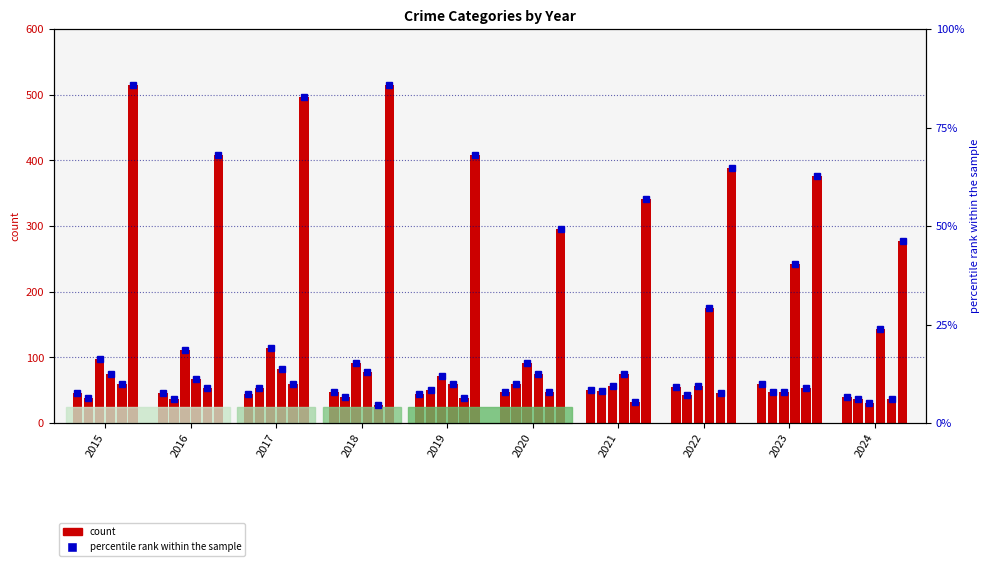

Reading right to left, list all the values displayed in this chart.

Aggravated Assault: 40	59	55	50	48	44	48	44	46	46
Aggravated Battery: 36	47	42	49	59	51	39	54	37	38
Burglary: 31	48	56	57	92	72	92	114	112	98
Motor Vehicle Theft: 143	243	175	75	75	60	78	82	67	75
Robbery: 37	53	46	32	48	38	27	60	54	59
Theft: 278	377	388	341	296	409	515	497	409	515